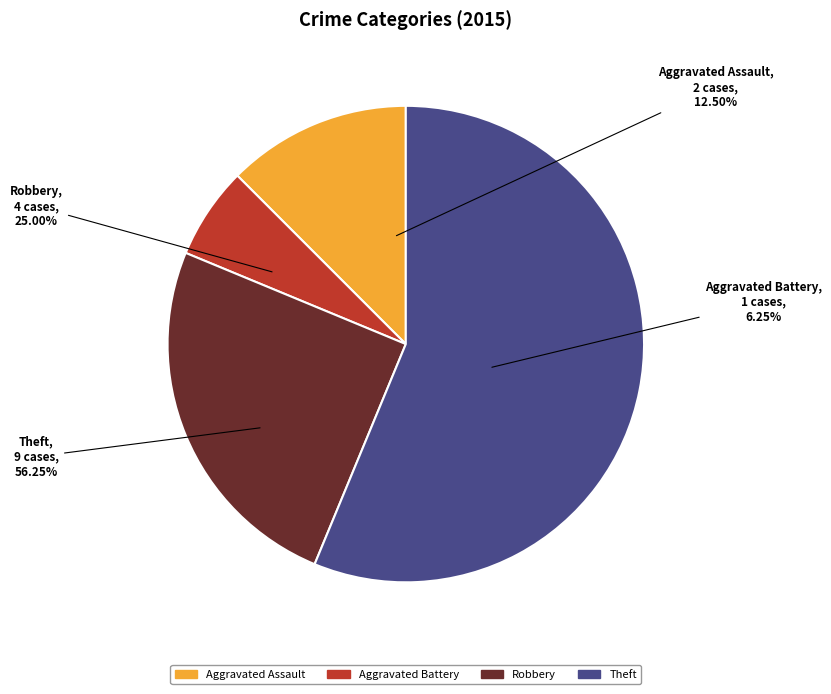

Which category accounts for the majority?

Theft